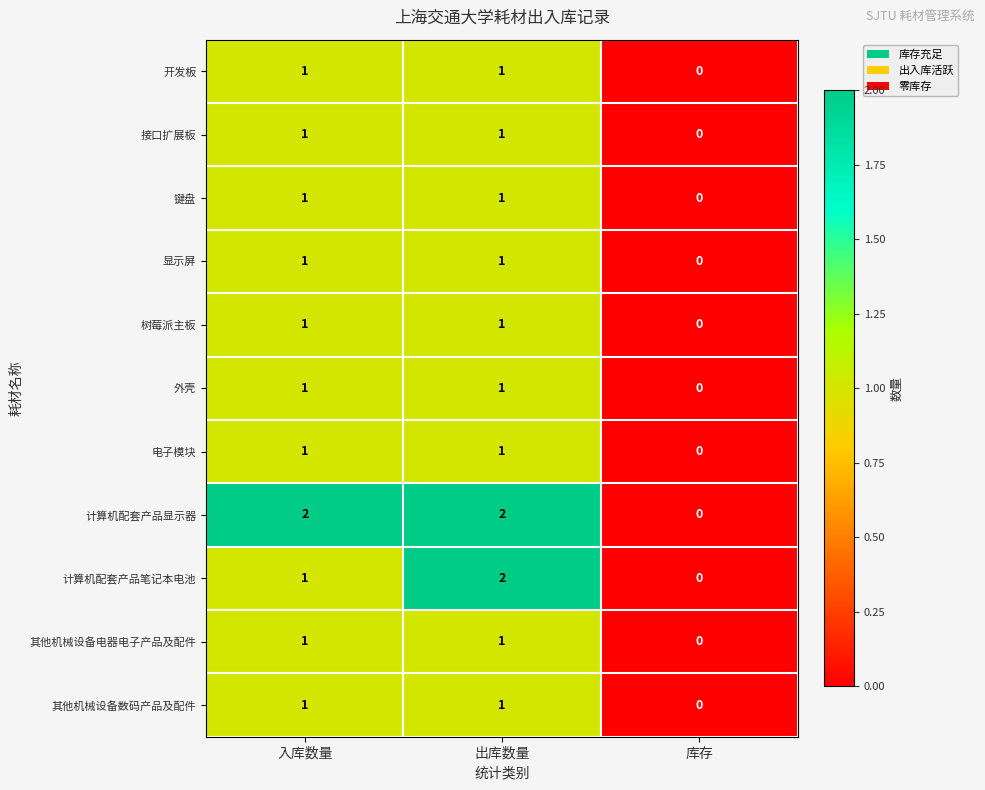

How many 外壳 values are between 0 and 1?

3